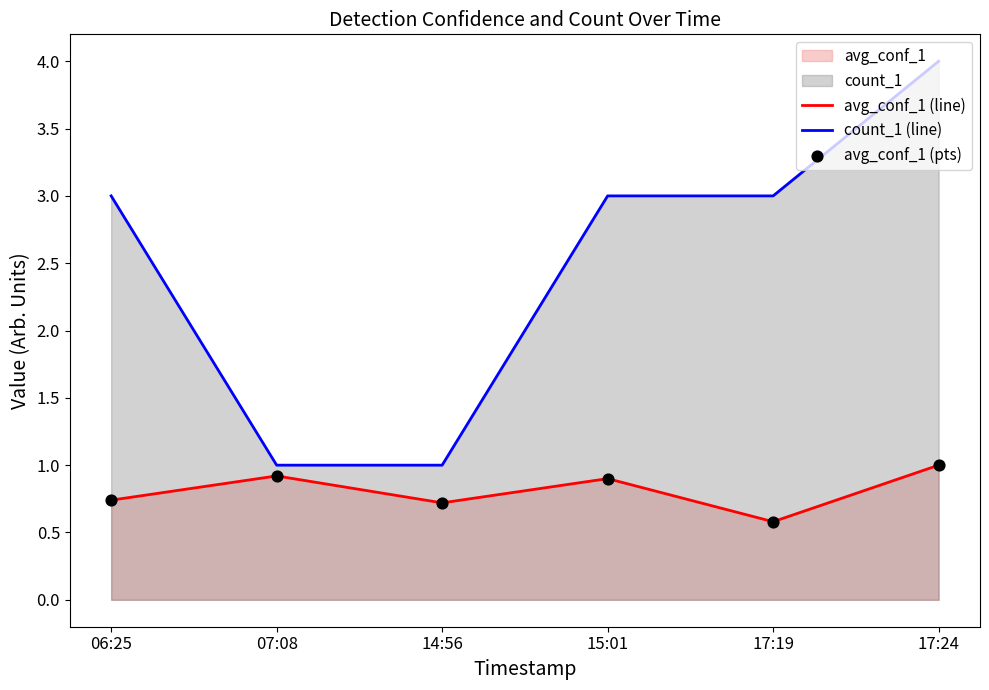

At which category is the sum across all series the highest?

17:24